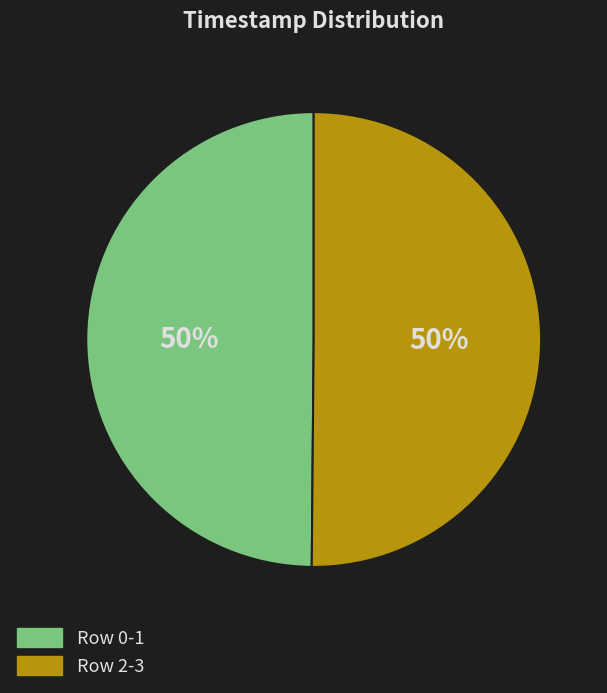

Count the number of slices in the pie.

2